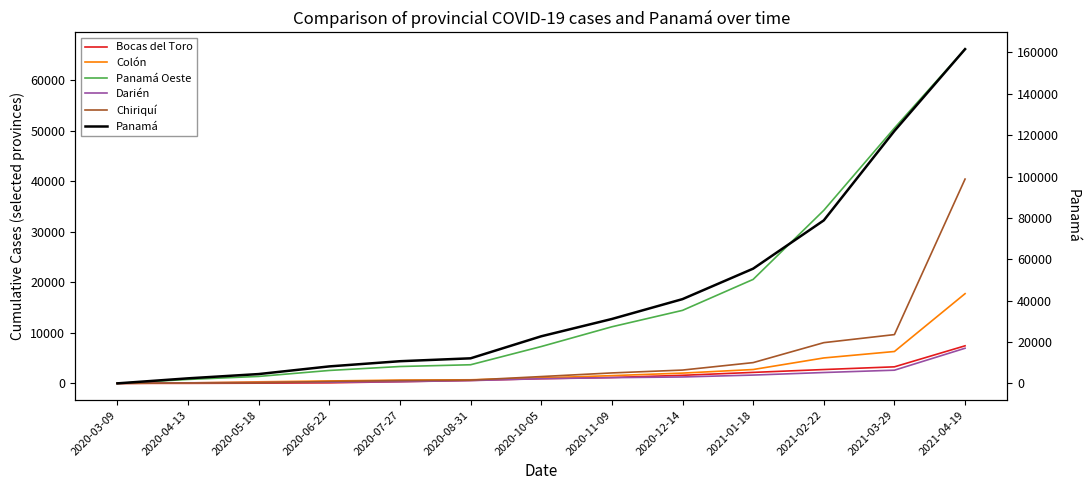

Reading right to left, transcribe all the data shown in this chart.

Bocas del Toro: 2021-04-19=7439	2021-03-29=3276	2021-02-22=2740	2021-01-18=2174	2020-12-14=1598	2020-11-09=1165	2020-10-05=935	2020-08-31=589	2020-07-27=334	2020-06-22=103	2020-05-18=41	2020-04-13=5	2020-03-09=0
Colón: 2021-04-19=17768	2021-03-29=6313	2021-02-22=5035	2021-01-18=2742	2020-12-14=2034	2020-11-09=1532	2020-10-05=1087	2020-08-31=709	2020-07-27=650	2020-06-22=475	2020-05-18=308	2020-04-13=87	2020-03-09=0
Panamá Oeste: 2021-04-19=66202	2021-03-29=50564	2021-02-22=34273	2021-01-18=20594	2020-12-14=14460	2020-11-09=11207	2020-10-05=7296	2020-08-31=3688	2020-07-27=3339	2020-06-22=2558	2020-05-18=1375	2020-04-13=780	2020-03-09=0
Darién: 2021-04-19=6957	2021-03-29=2610	2021-02-22=2150	2021-01-18=1643	2020-12-14=1268	2020-11-09=1131	2020-10-05=921	2020-08-31=551	2020-07-27=332	2020-06-22=227	2020-05-18=167	2020-04-13=111	2020-03-09=0
Chiriquí: 2021-04-19=40466	2021-03-29=9660	2021-02-22=8064	2021-01-18=4112	2020-12-14=2634	2020-11-09=2068	2020-10-05=1349	2020-08-31=639	2020-07-27=552	2020-06-22=383	2020-05-18=112	2020-04-13=79	2020-03-09=0
Panamá: 2021-04-19=161625	2021-03-29=122069	2021-02-22=78820	2021-01-18=55473	2020-12-14=40743	2020-11-09=31136	2020-10-05=22769	2020-08-31=12114	2020-07-27=10715	2020-06-22=8206	2020-05-18=4498	2020-04-13=2434	2020-03-09=0